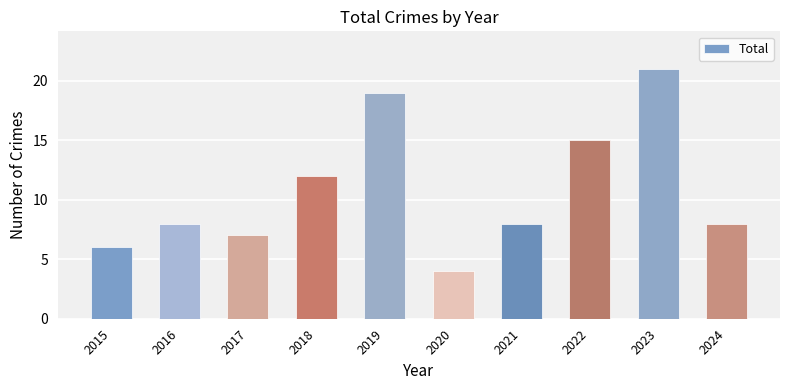

Which label corresponds to the largest value in the chart?

2023